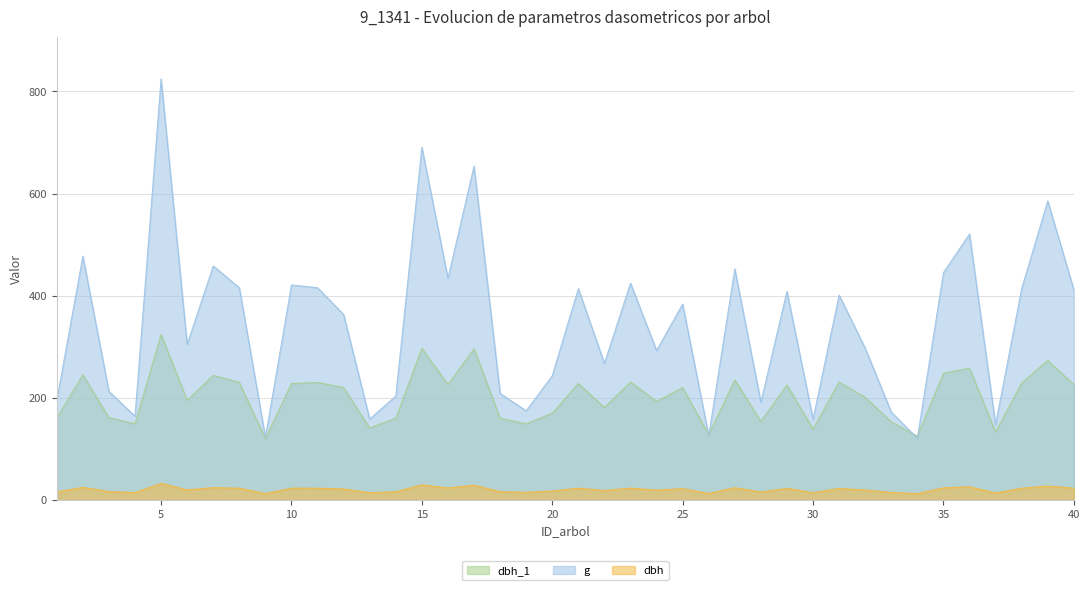

True or false: dbh_1 and dbh cross at least once.

False